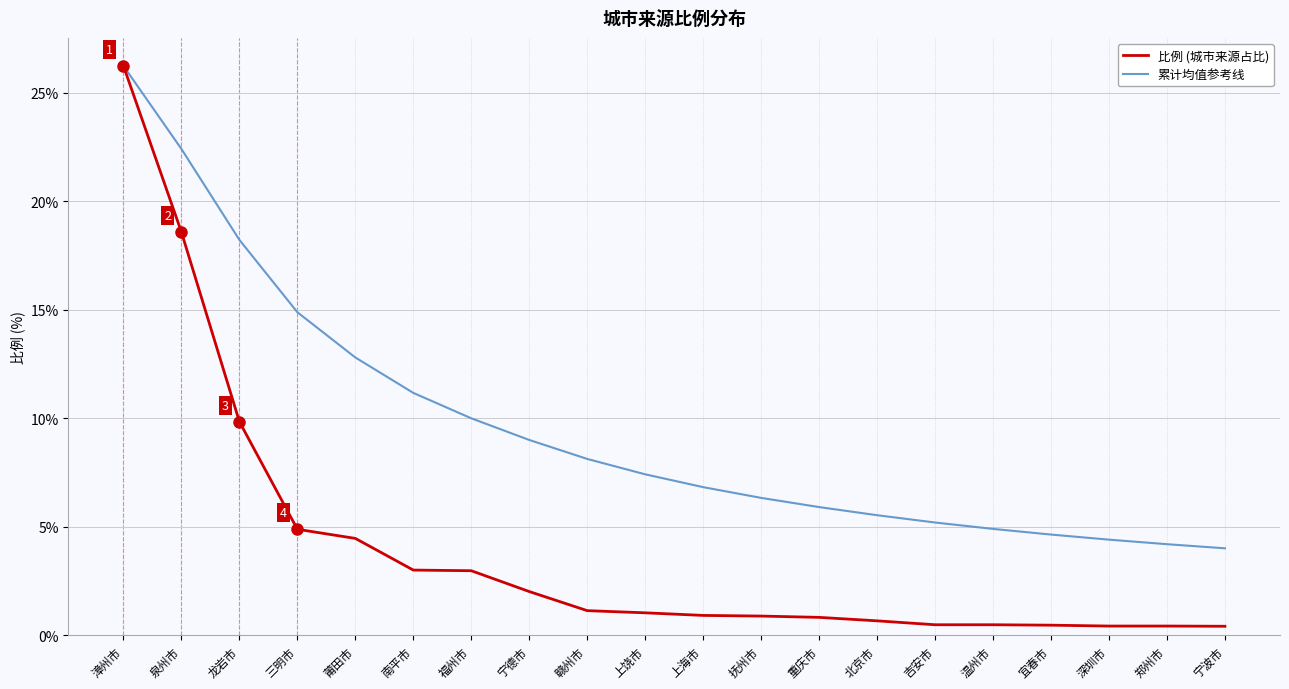

True or false: 累计均值参考线 has more than 1 points higher than both neighbors.

False